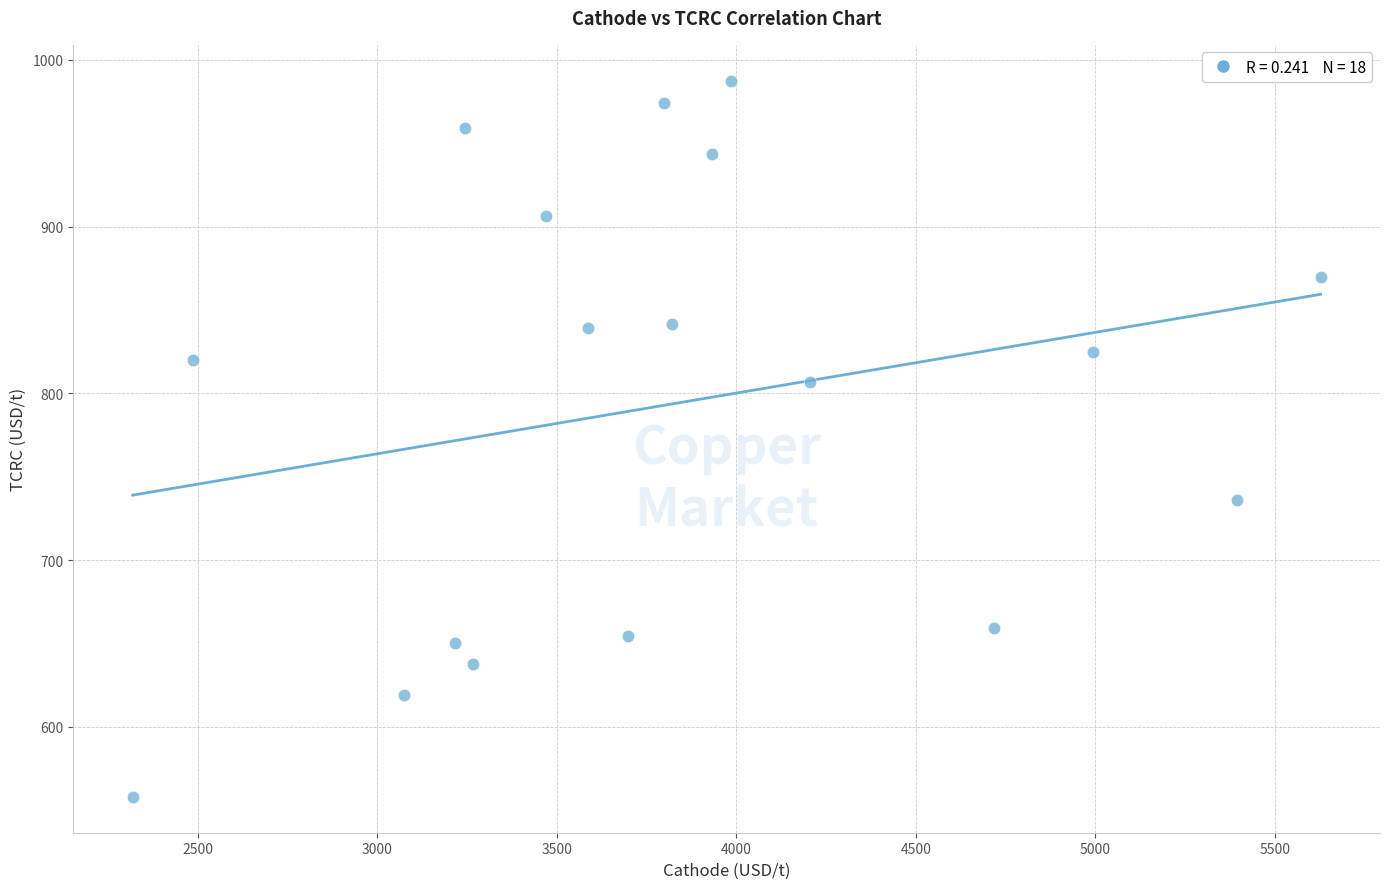

What is the range of Y values (max minus min)?

429.5